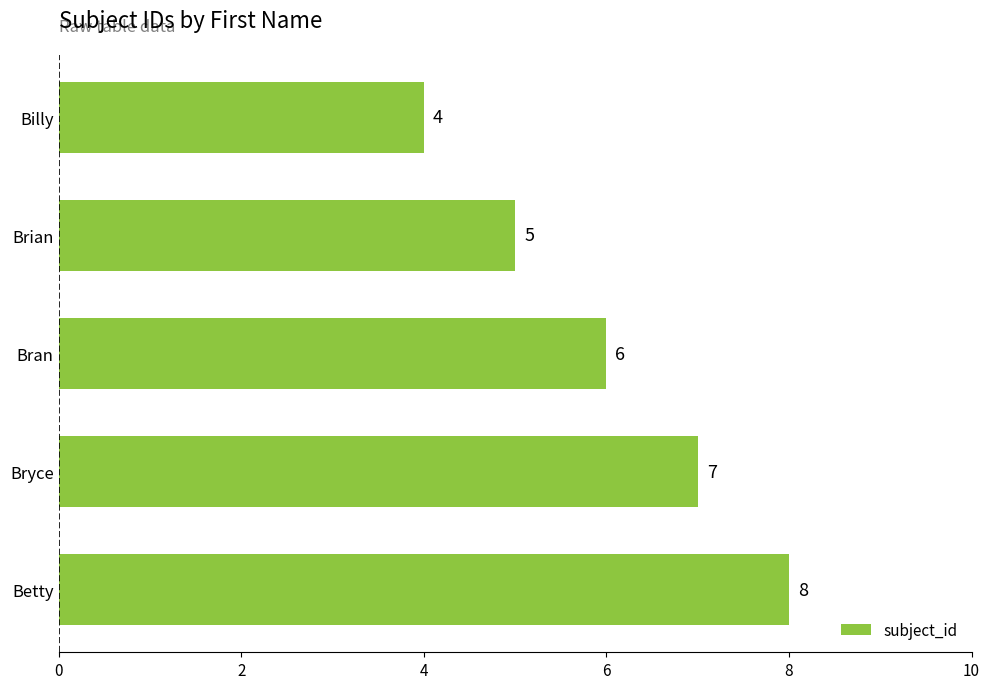

Is it true that the value at Bryce is 12?

False